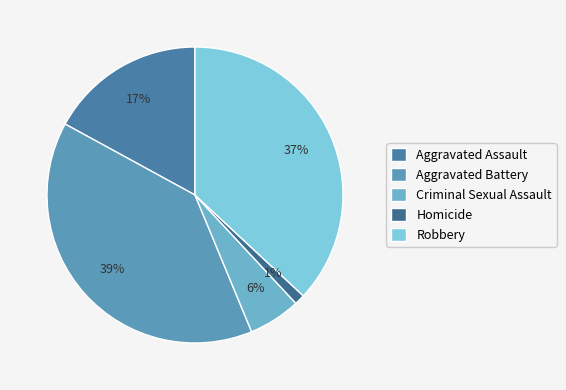

The Robbery slice represents 37% of the pie. True or false?

True